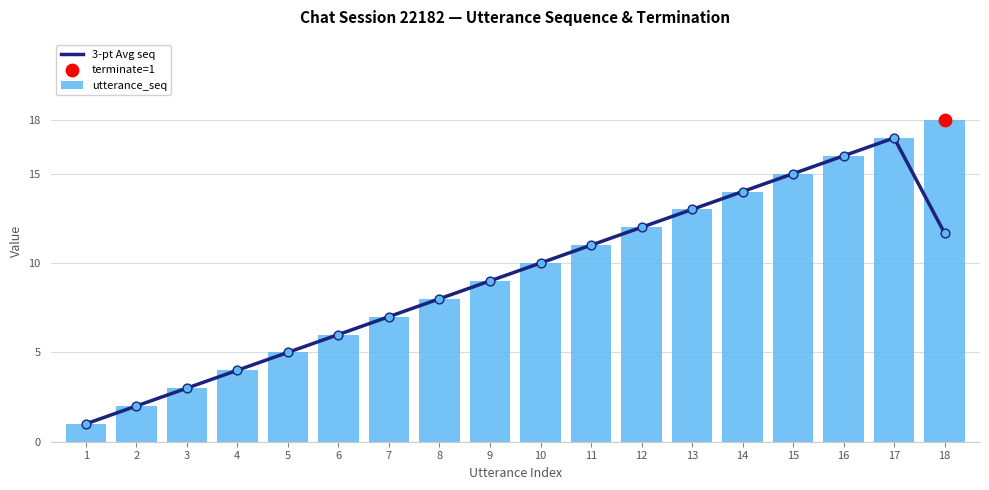

Rank the categories by utterance_seq value from lowest to highest.

1, 2, 3, 4, 5, 6, 7, 8, 9, 10, 11, 12, 13, 14, 15, 16, 17, 18